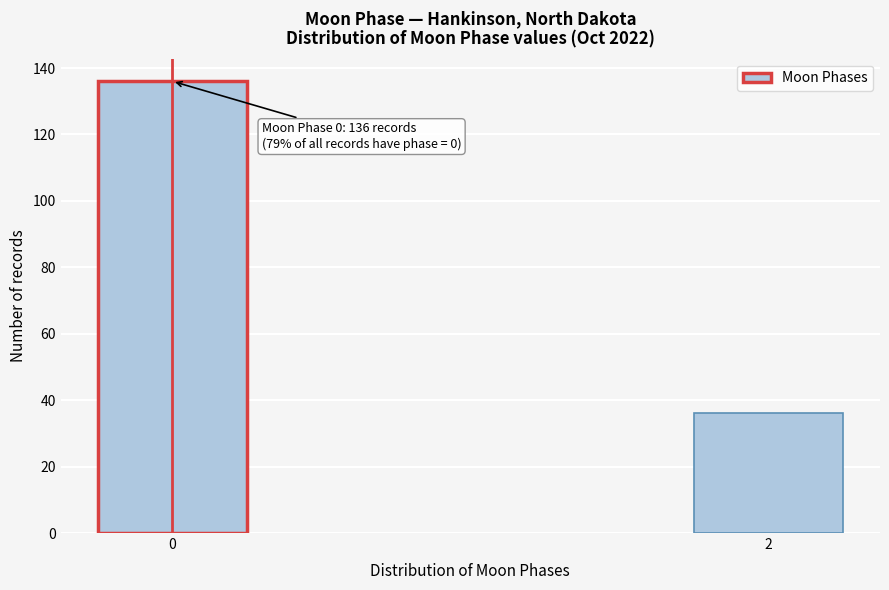

Reading left to right, transcribe all the data shown in this chart.

0=136	2=36